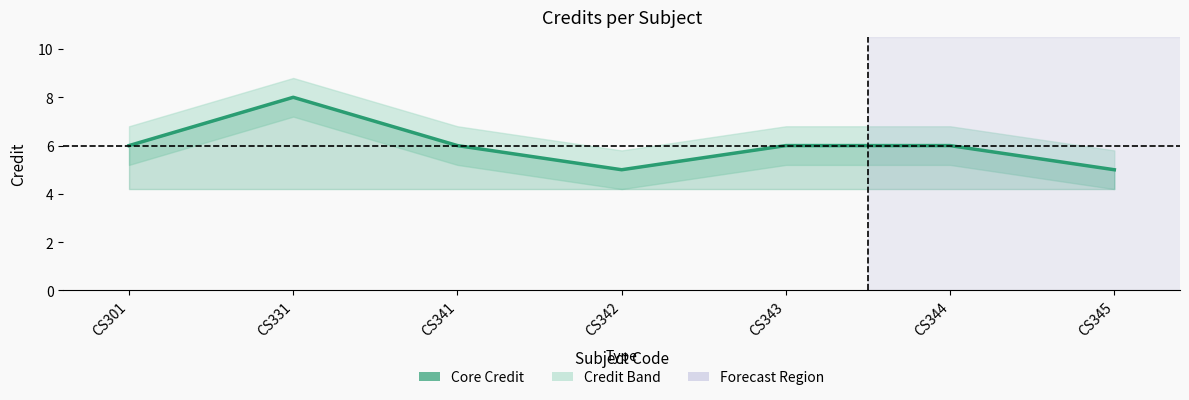

Reading left to right, what are all the values shown in this chart?

CS301=6	CS331=8	CS341=6	CS342=5	CS343=6	CS344=6	CS345=5